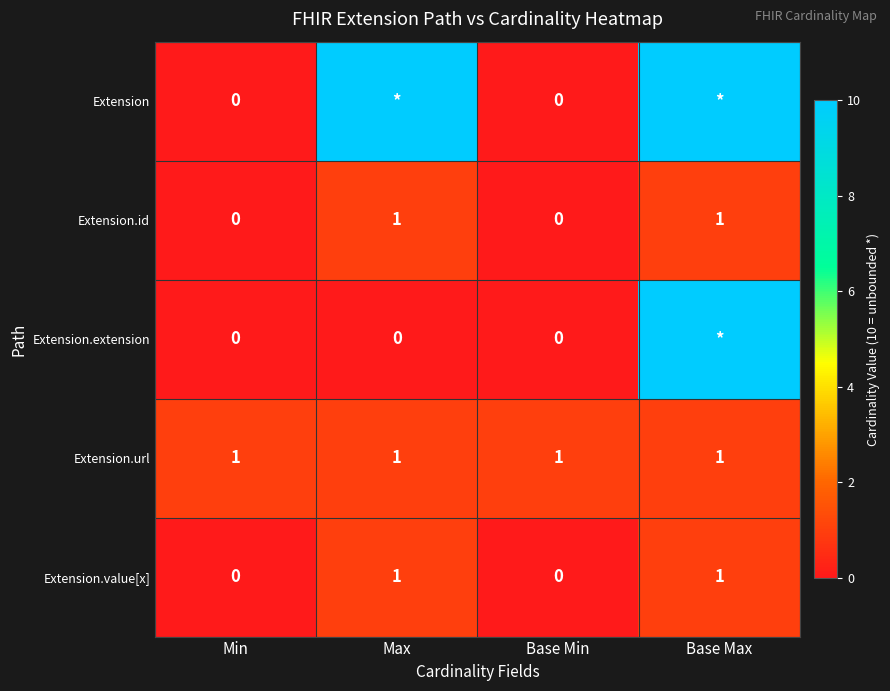

What is the spread (max minus min) of values at Base Max?

9